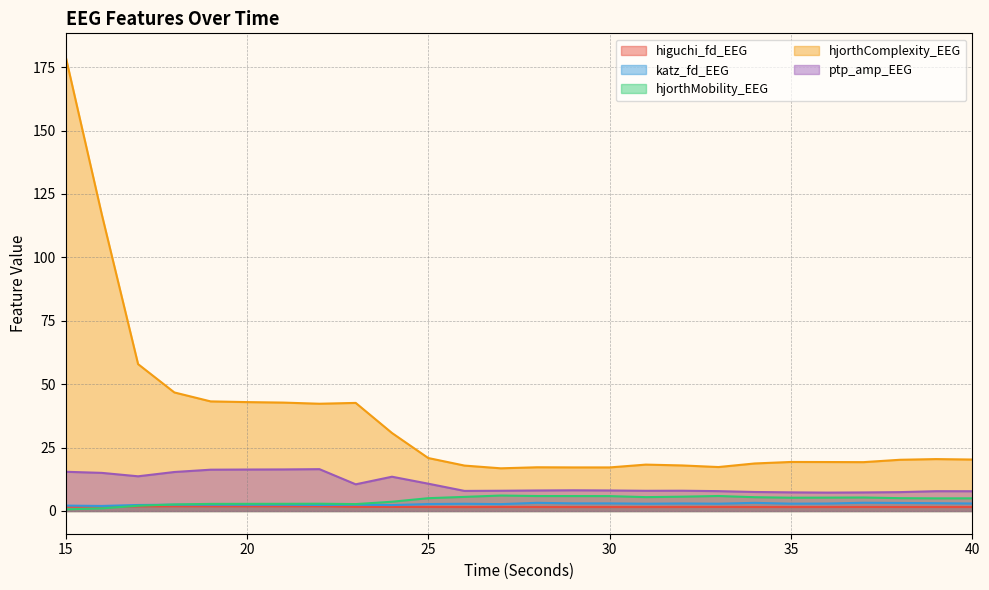

What is the difference between the hjorthMobility_EEG values at 27 and 19?

3.3